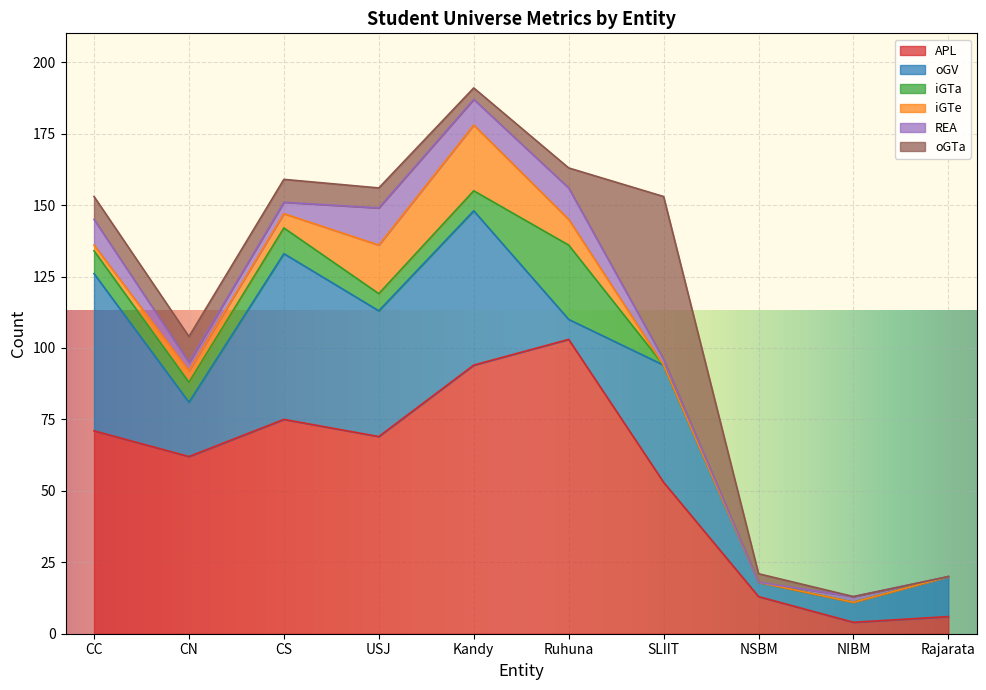

What is the difference between the second highest and minimum values in the REA series?

11